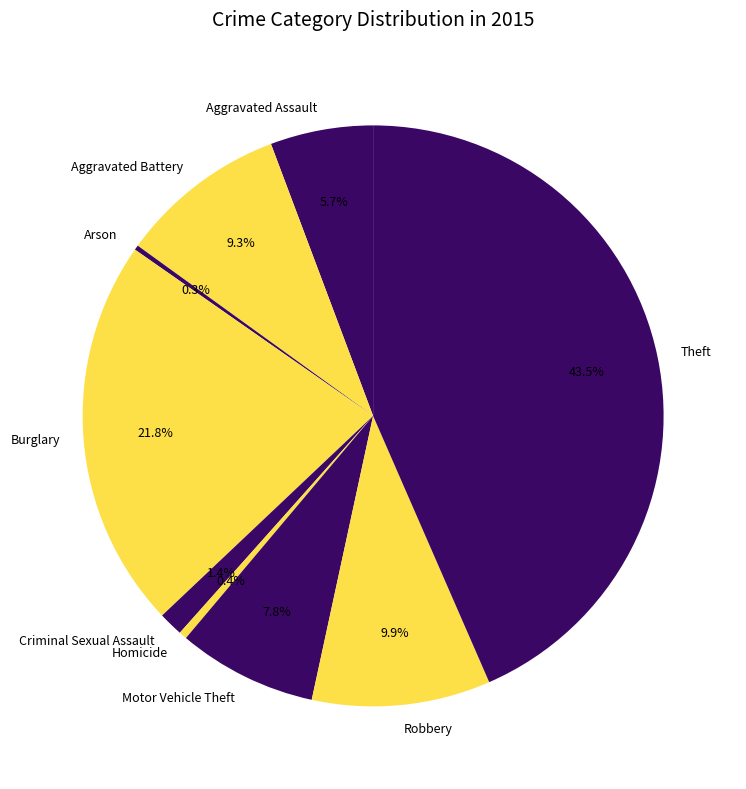

What percentage is the Motor Vehicle Theft slice, to the nearest percent?

8%